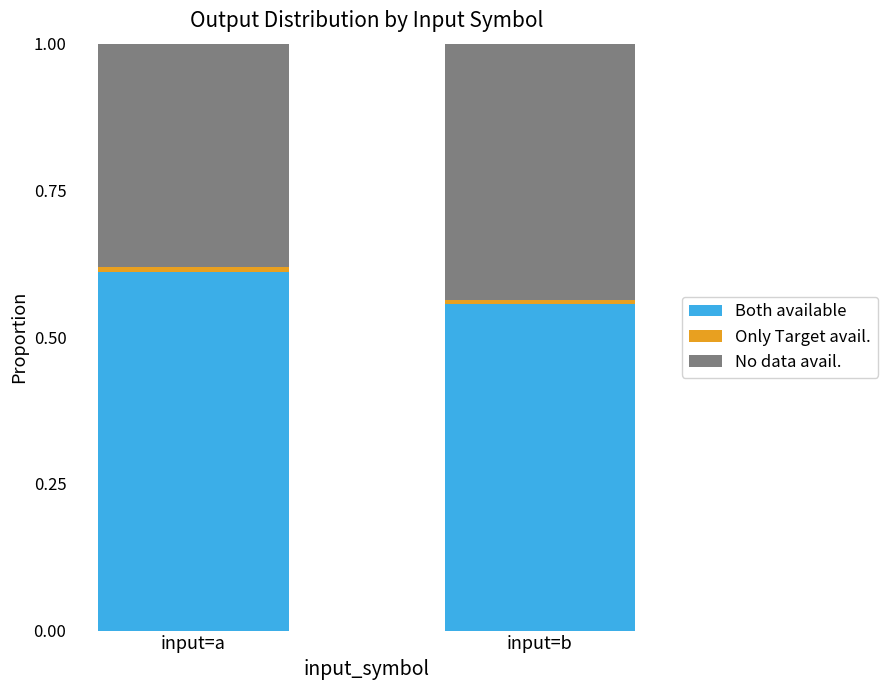

At which label does Both available reach its minimum?

input=b